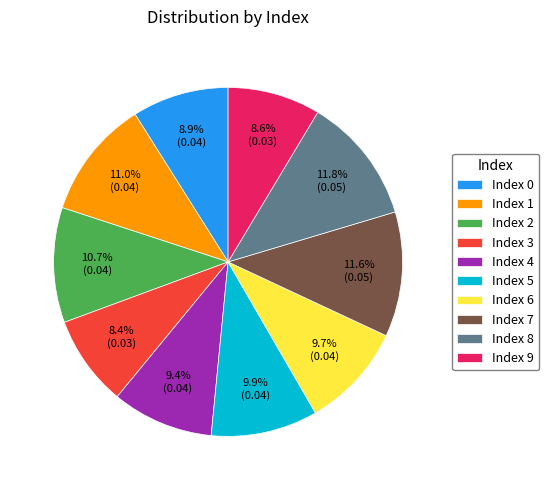

Count the number of slices in the pie.

10